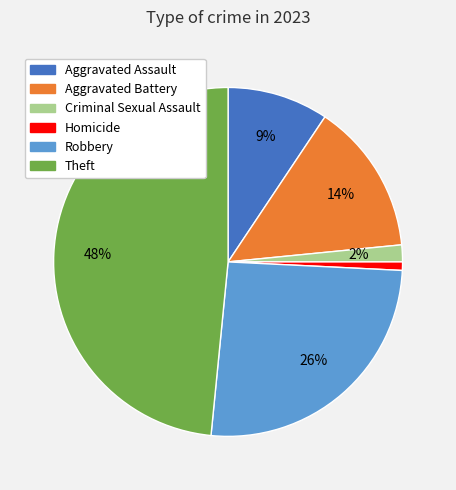

True or false: Robbery accounts for 26% of the total.

True